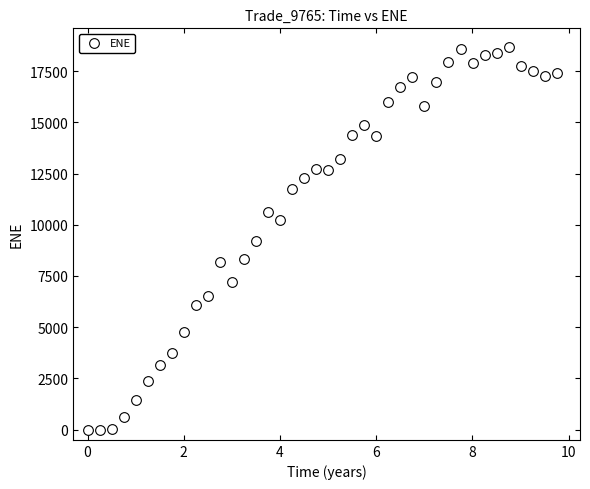

What is the range of X values (max minus min)?

9.7